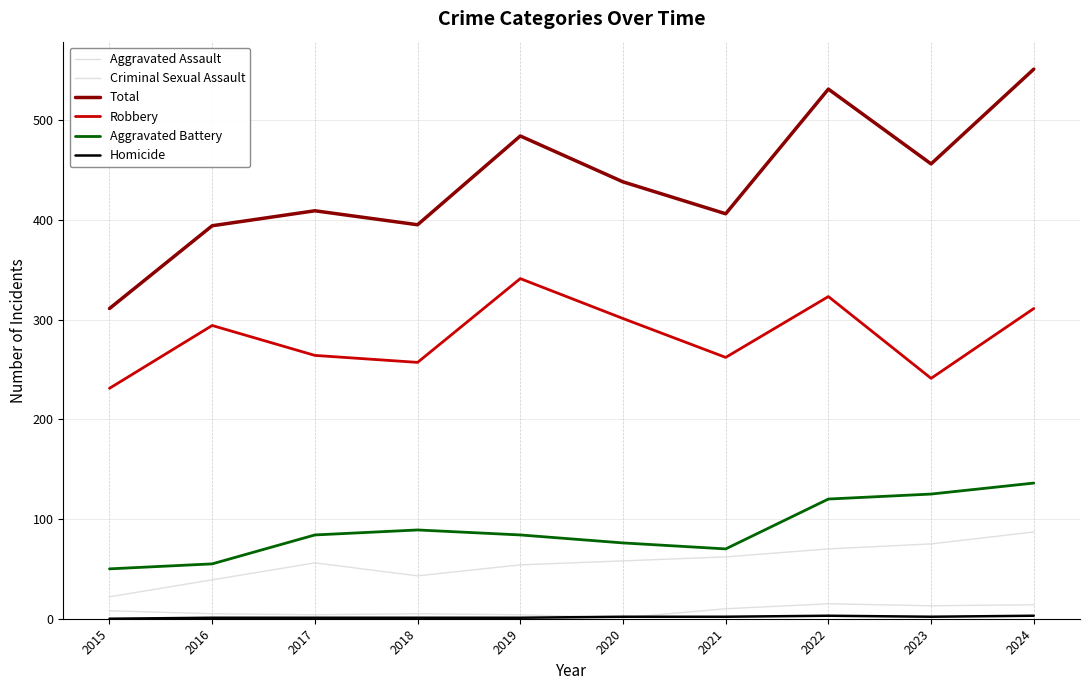

What is the value of the Robbery point at the 9th from the left?

241